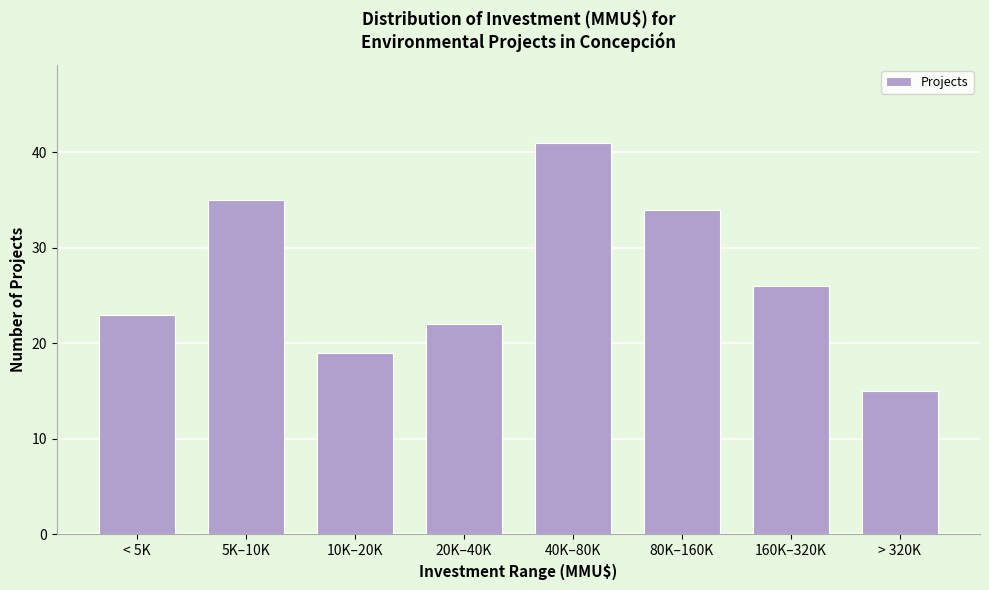

Reading left to right, extract all data points from this chart.

< 5K=23	5K–10K=35	10K–20K=19	20K–40K=22	40K–80K=41	80K–160K=34	160K–320K=26	> 320K=15